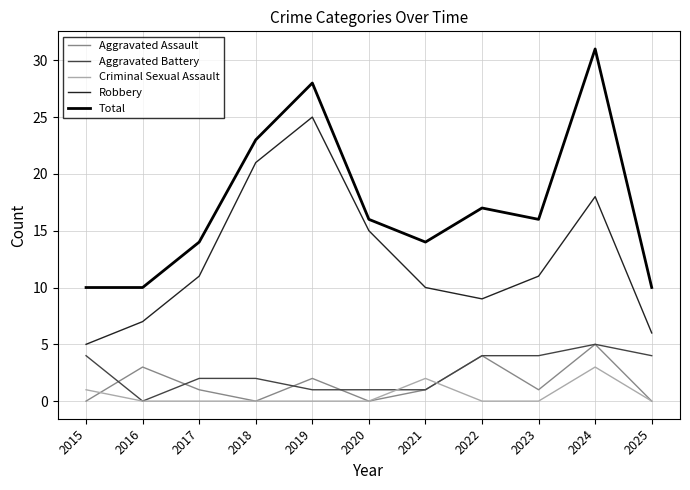

Is the value of Total at 2020 greater than the value of Criminal Sexual Assault at 2024?

Yes